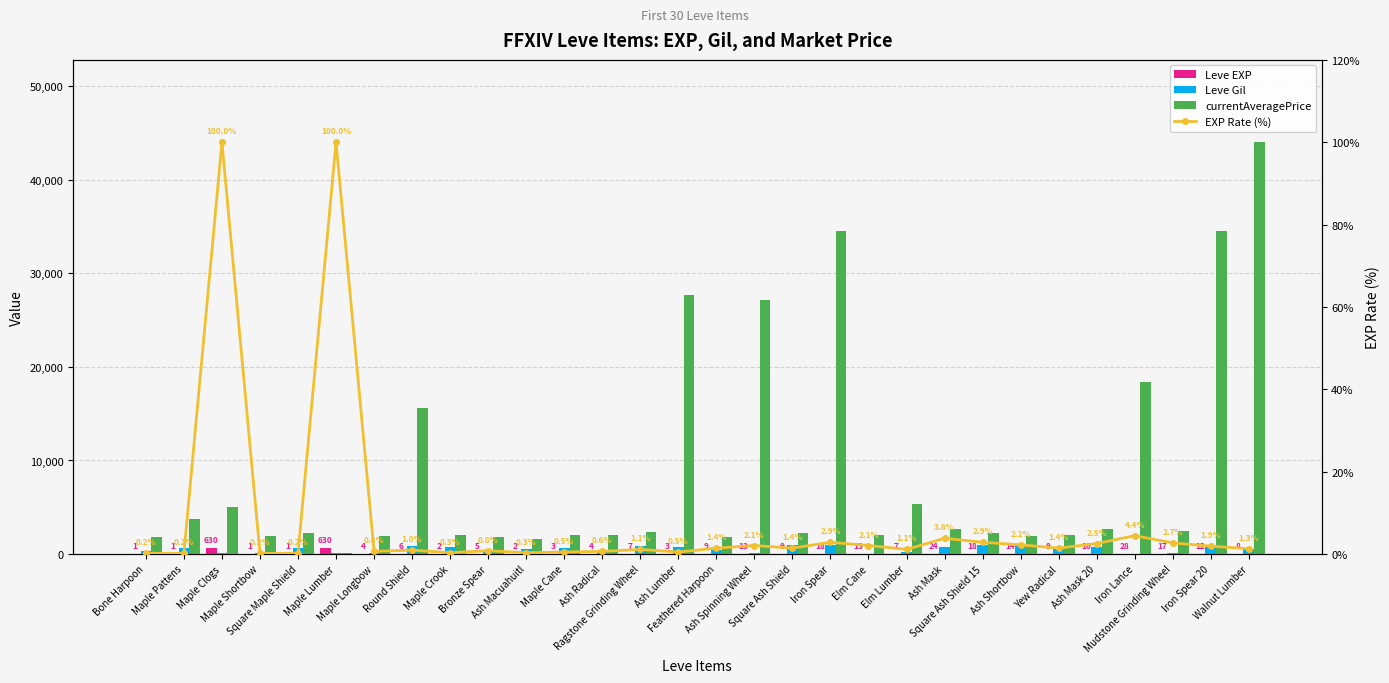

What is the difference between the maximum and second lowest values in the Leve EXP series?

629.0